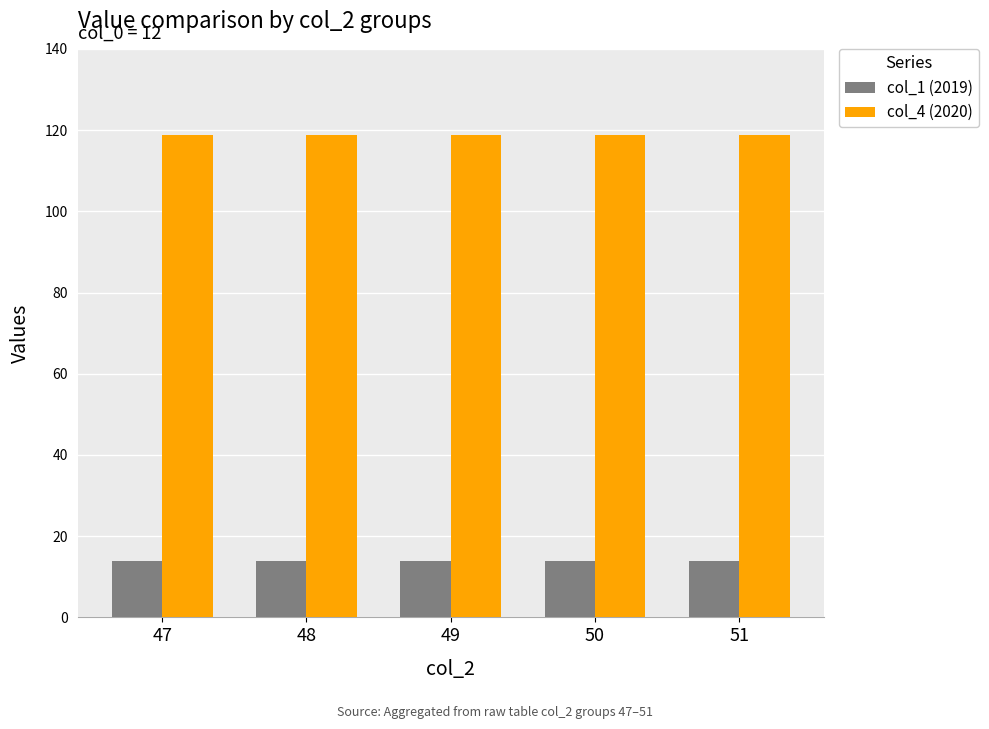

Reading left to right, list all the values displayed in this chart.

col_1 (2019): 47=14.0	48=14.0	49=14.0	50=14.0	51=14.0
col_4 (2020): 47=118.8	48=118.8	49=118.8	50=118.8	51=118.8